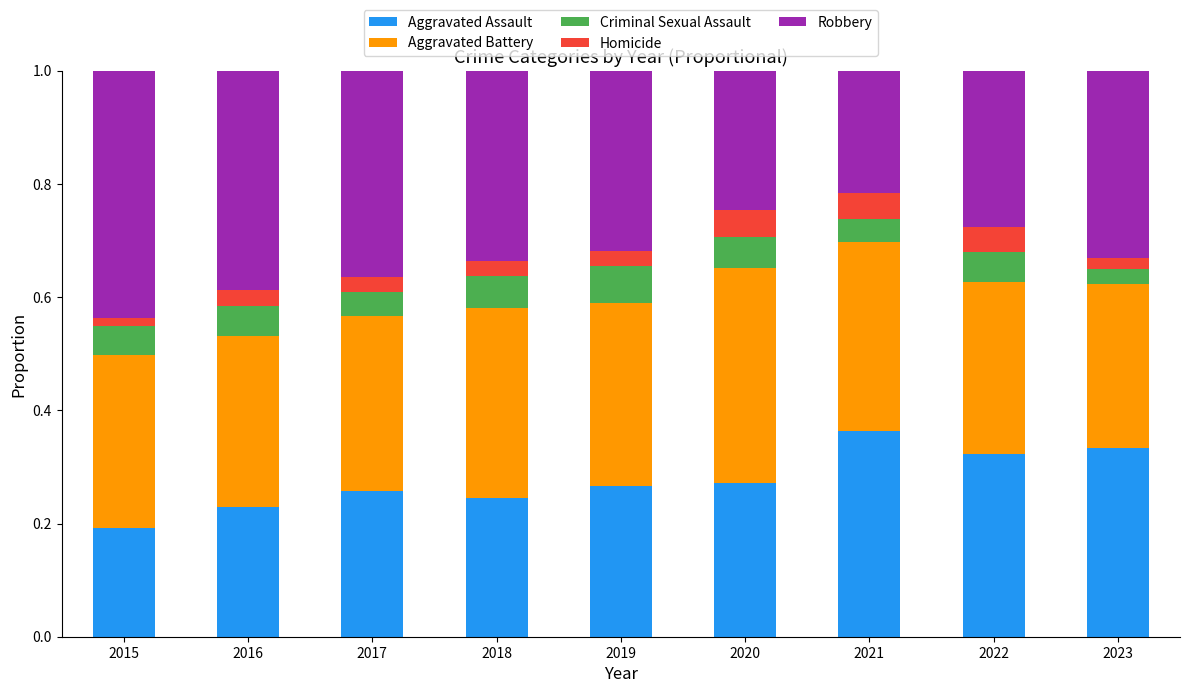

The value of Aggravated Assault at 2020 is 0.3. True or false?

True